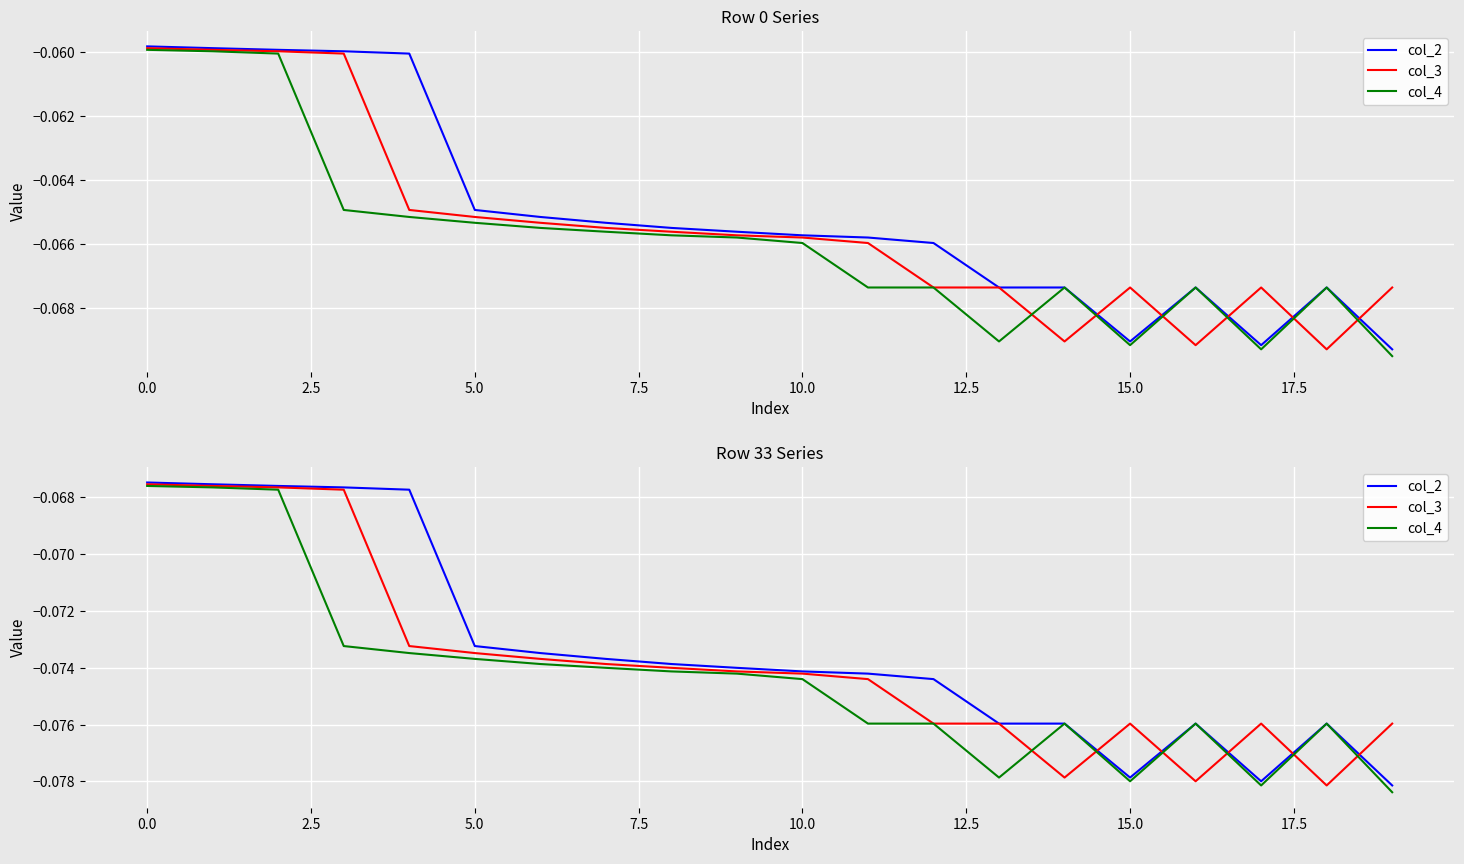

What is the label of the 4th point from the right?

16